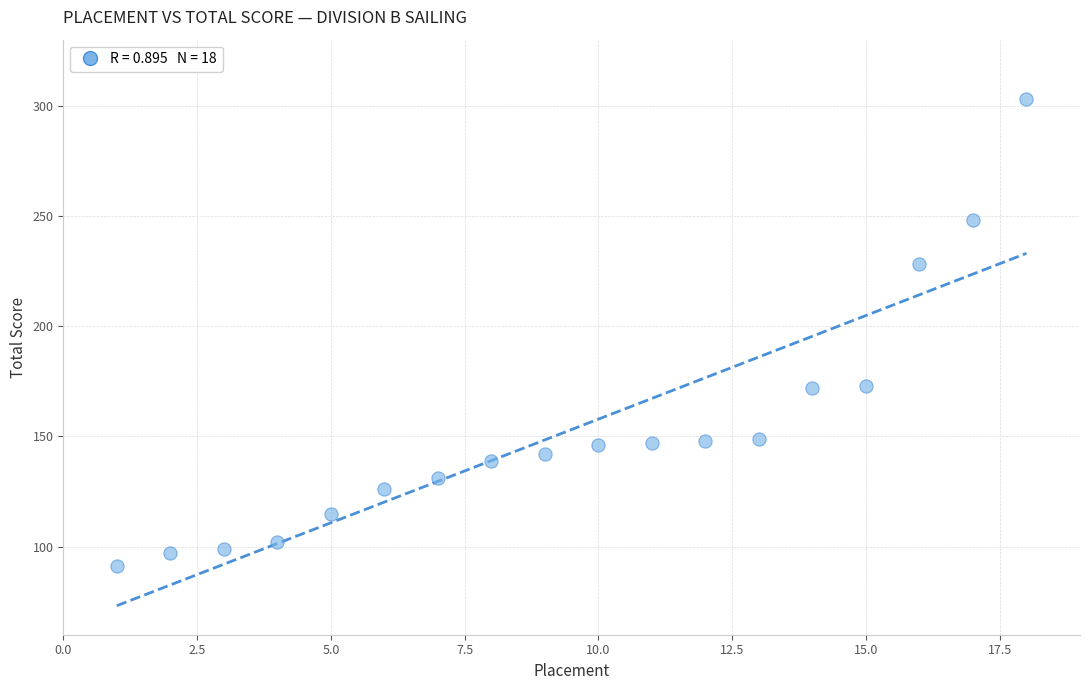

What is the range of X values (max minus min)?

17